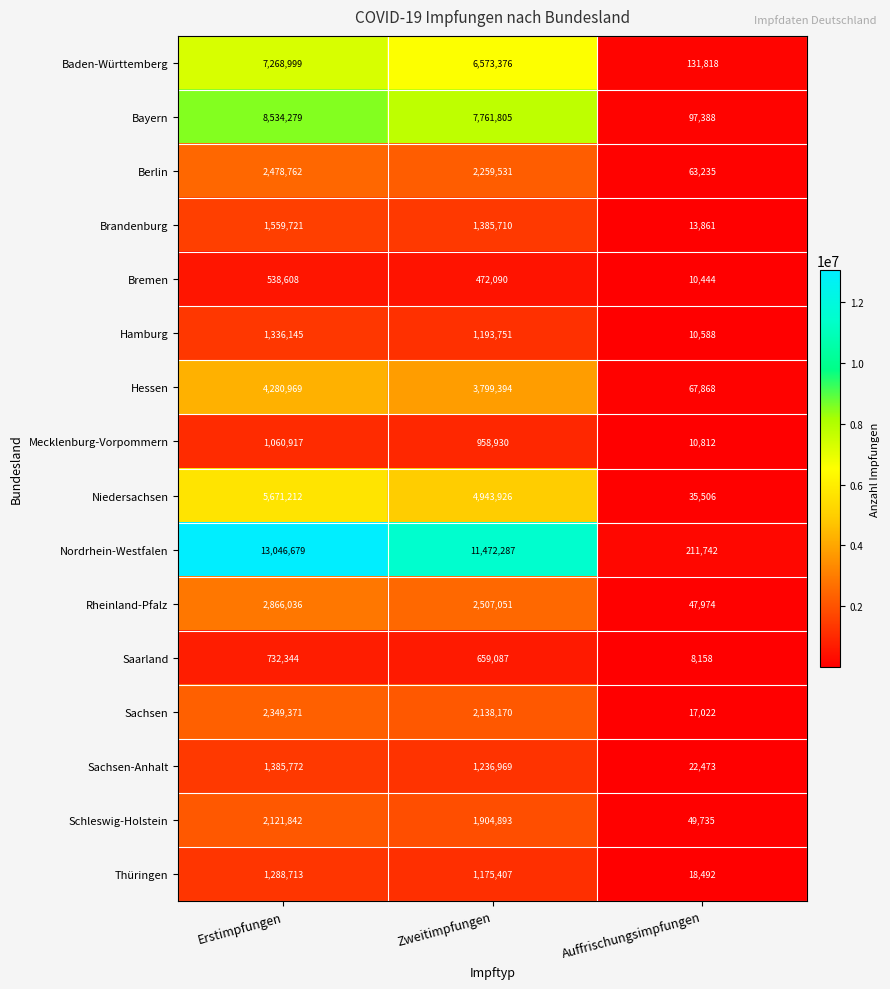

Between Erstimpfungen and Auffrischungsimpfungen, which series saw the biggest shift?

Nordrhein-Westfalen